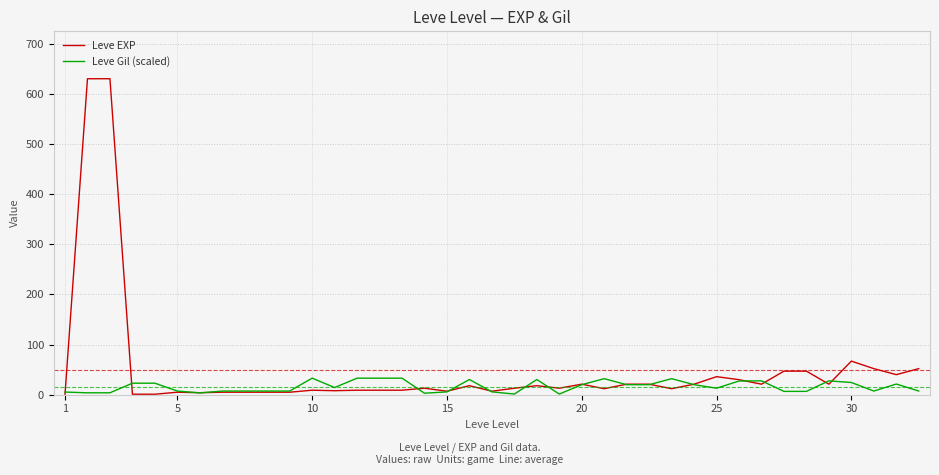

Which series has the largest total across all categories?

Leve EXP